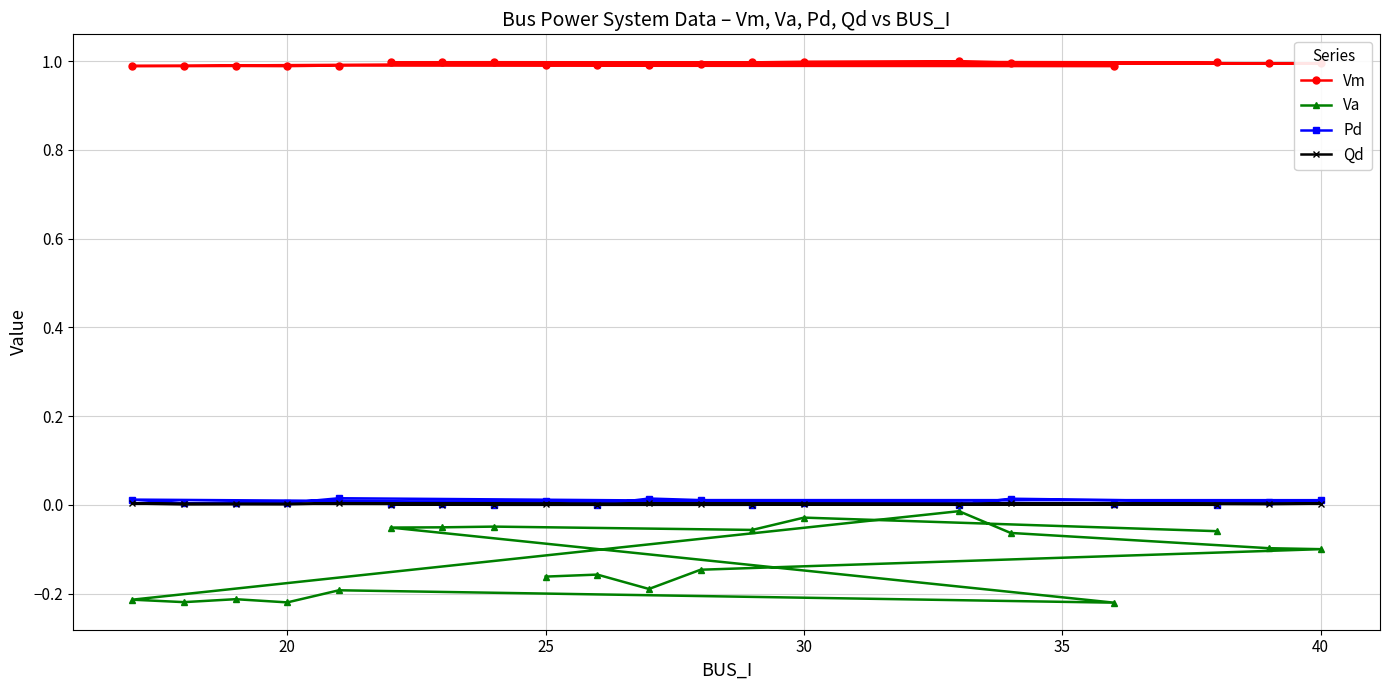

True or false: Vm and Va intersect in this chart.

False